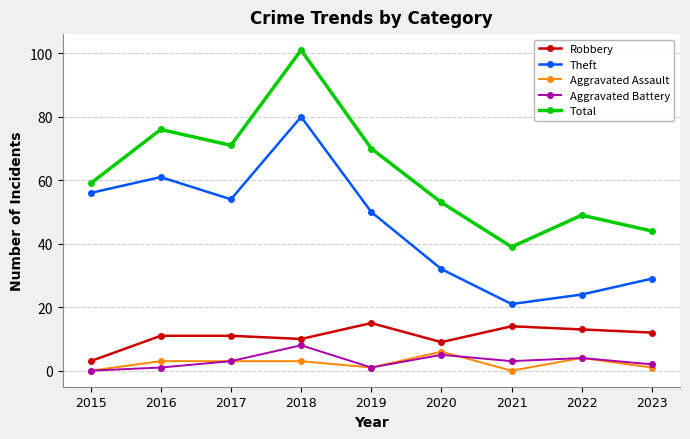

What is the value of the Aggravated Battery point at the 7th from the left?

3